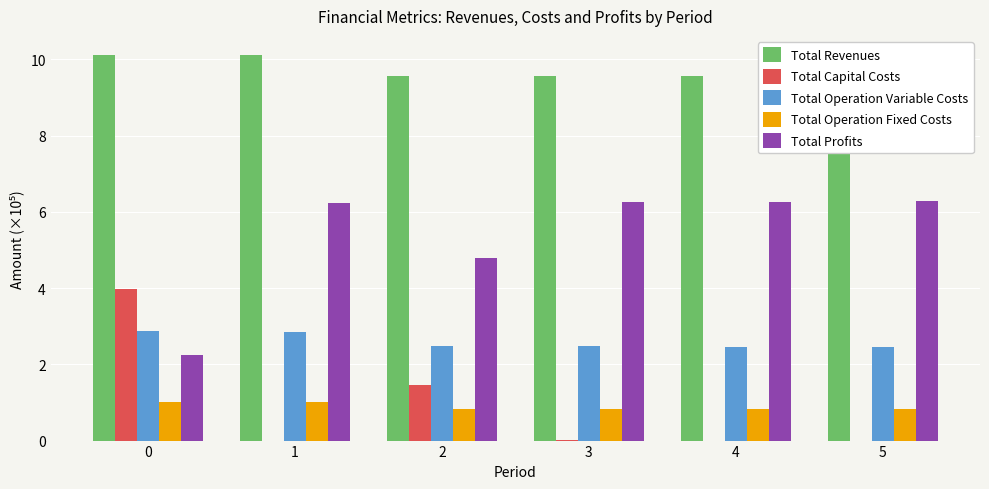

What is the maximum value shown in the chart?

10.1